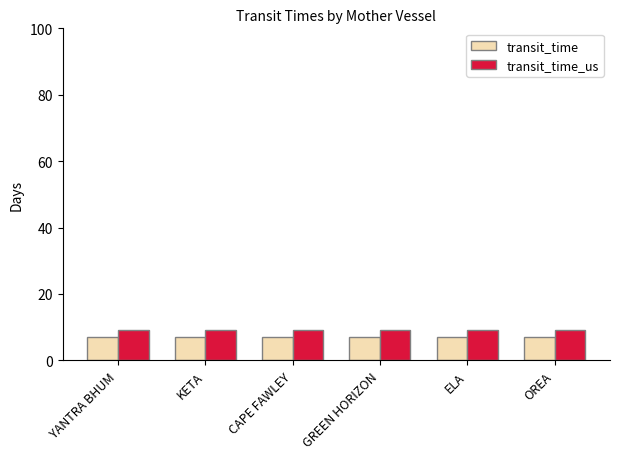

Reading left to right, extract all data points from this chart.

transit_time: 7	7	7	7	7	7
transit_time_us: 9	9	9	9	9	9